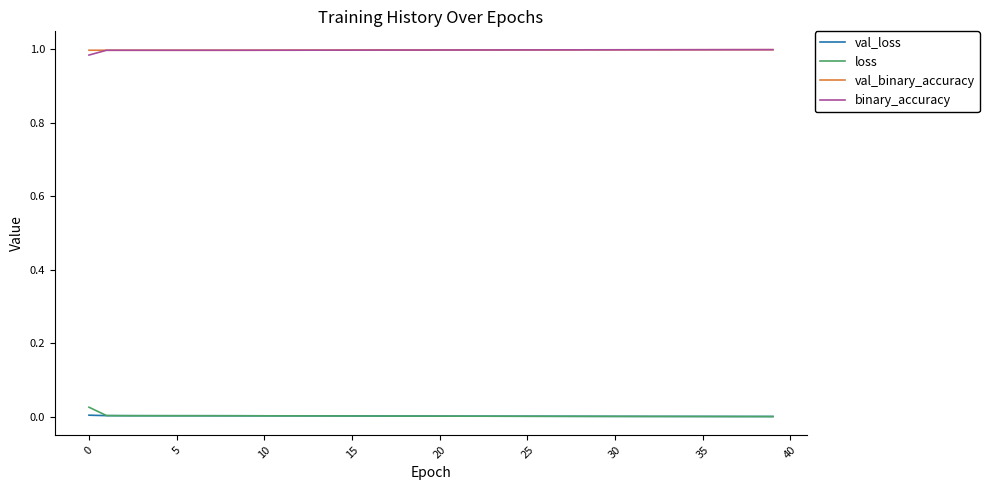

How many lines are shown in the chart?

4